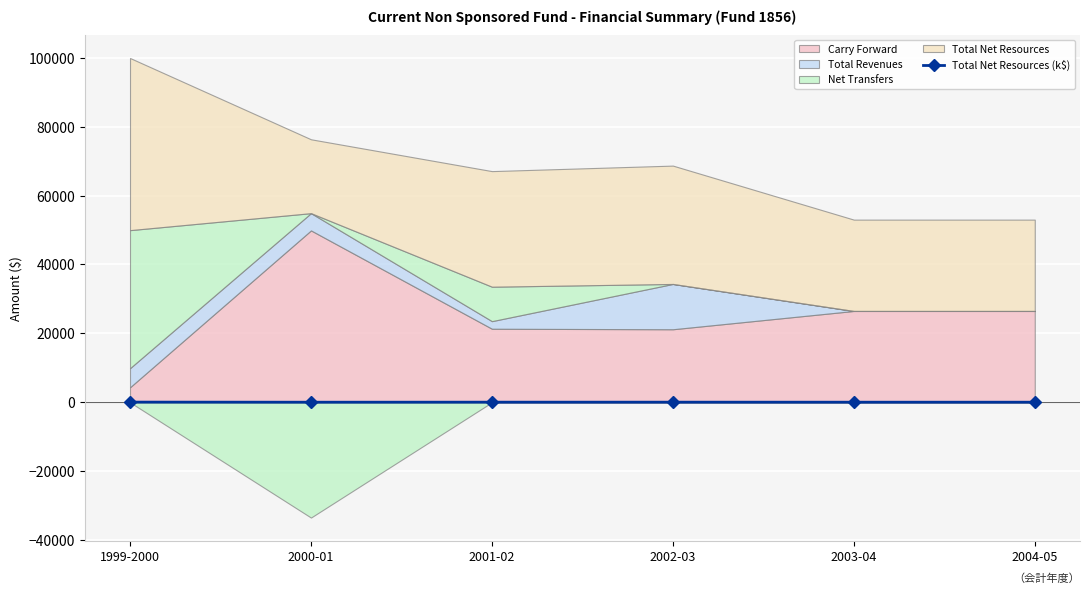

How many points are lower than both their immediate neighbors (excluding endpoints)?

1